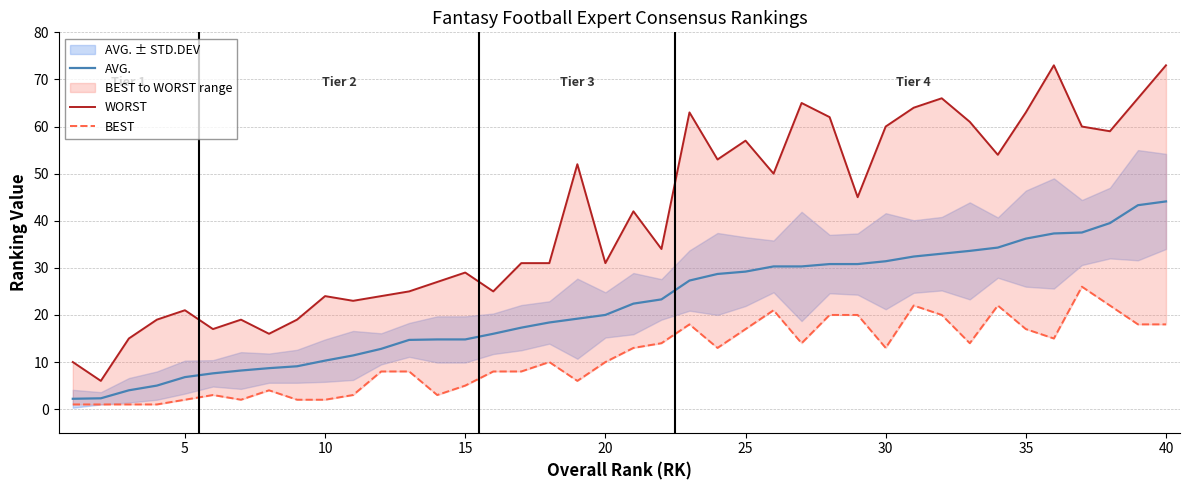

Is it true that AVG. equals 6.8 at 5?

True